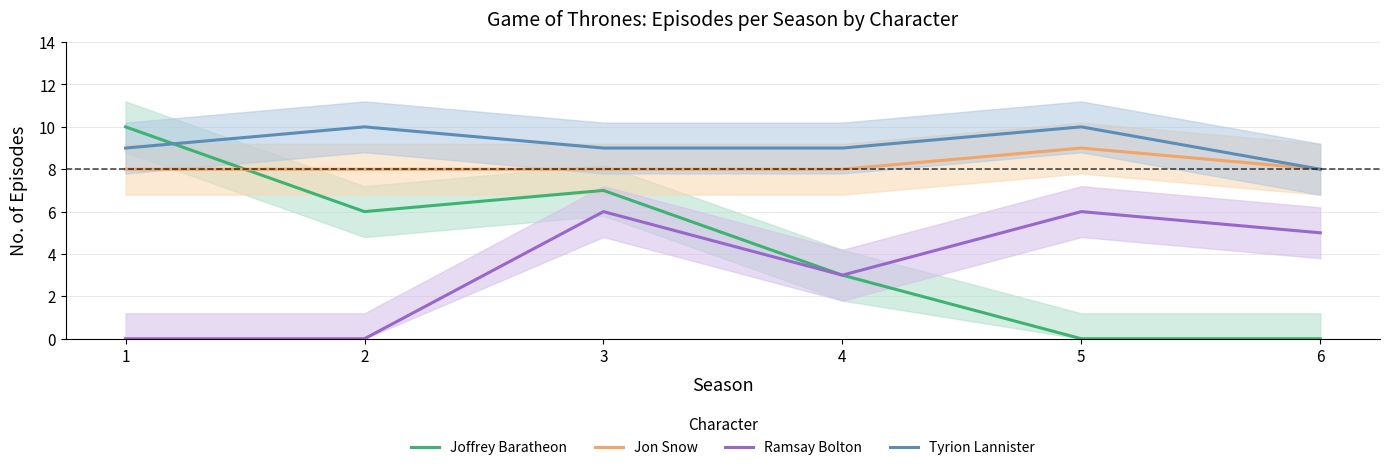

Is the value of Tyrion Lannister at 3 greater than the value of Joffrey Baratheon at 2?

Yes